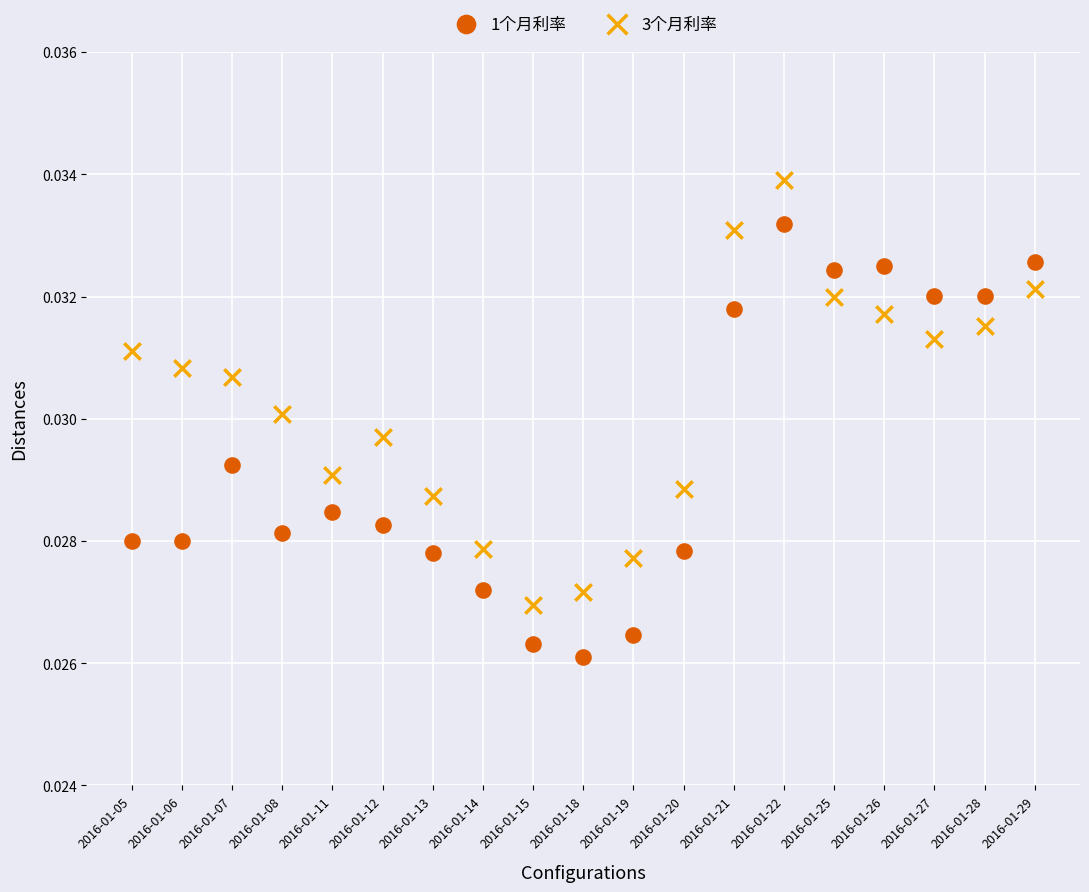

Which series contains the highest Y value?

3个月利率